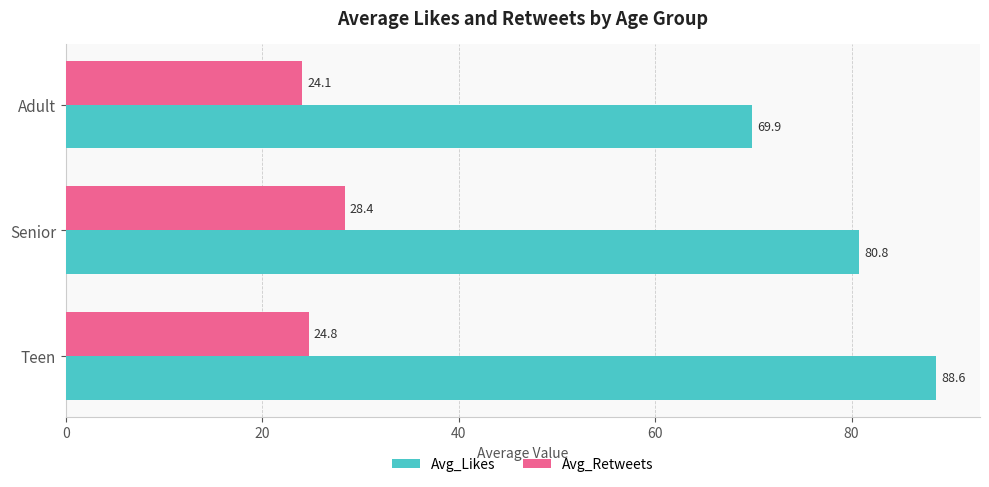

What are all the series names shown in the legend?

Avg_Likes, Avg_Retweets